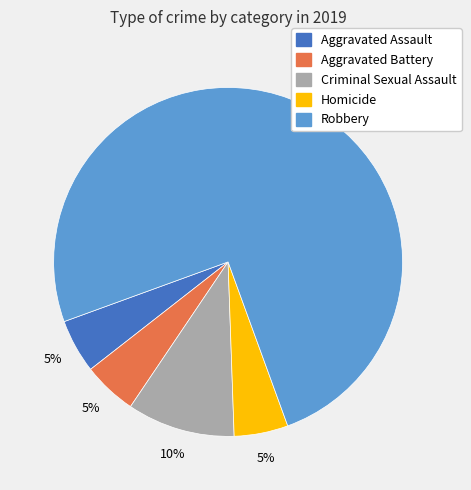

To the nearest percent, what is the combined percentage of Aggravated Assault and Homicide?

10%